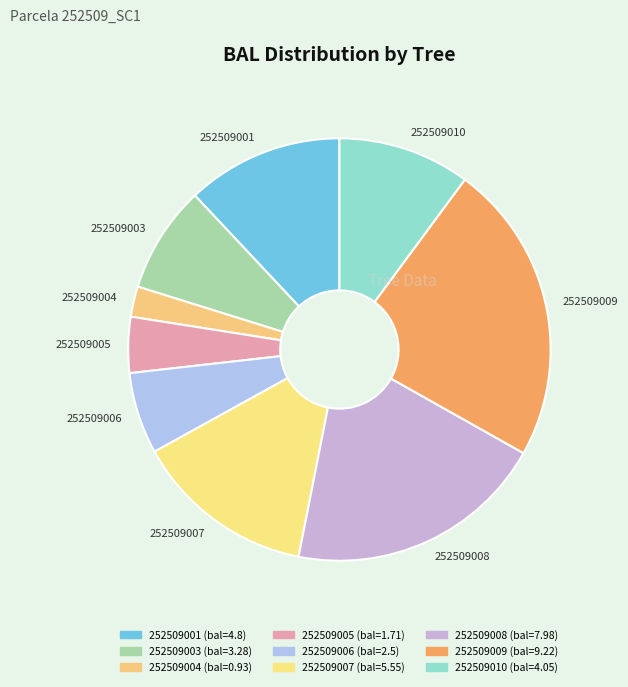

The 252509005 slice represents 4% of the pie. True or false?

True